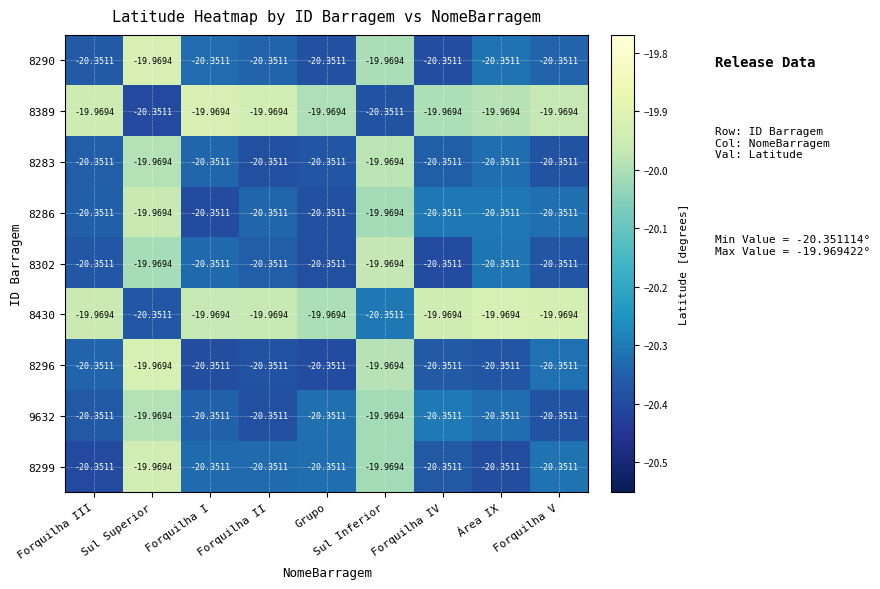

Where does the 8290 series first go above -20?

Sul Superior